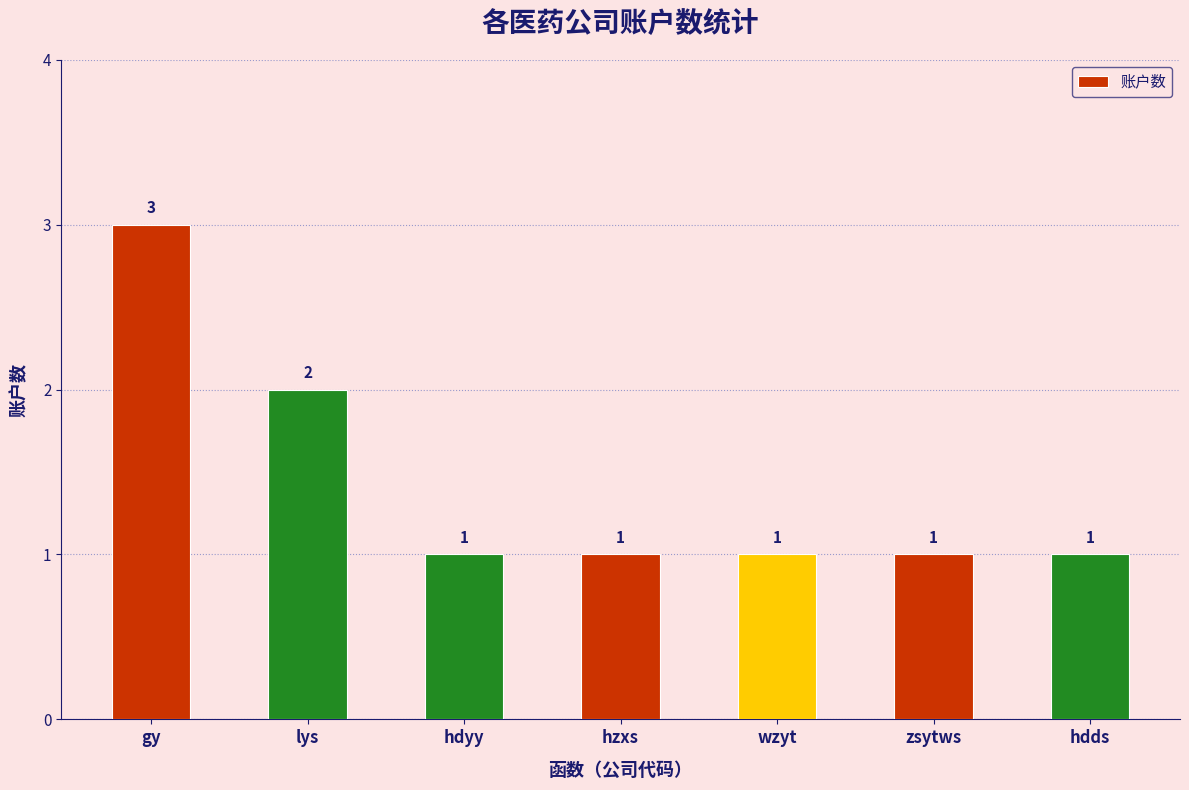

How many distinct data groups are displayed?

1